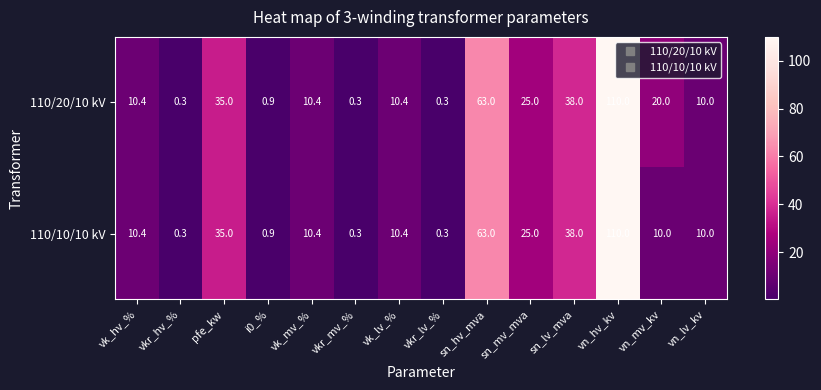

At which category is the sum across all series the highest?

vn_hv_kv